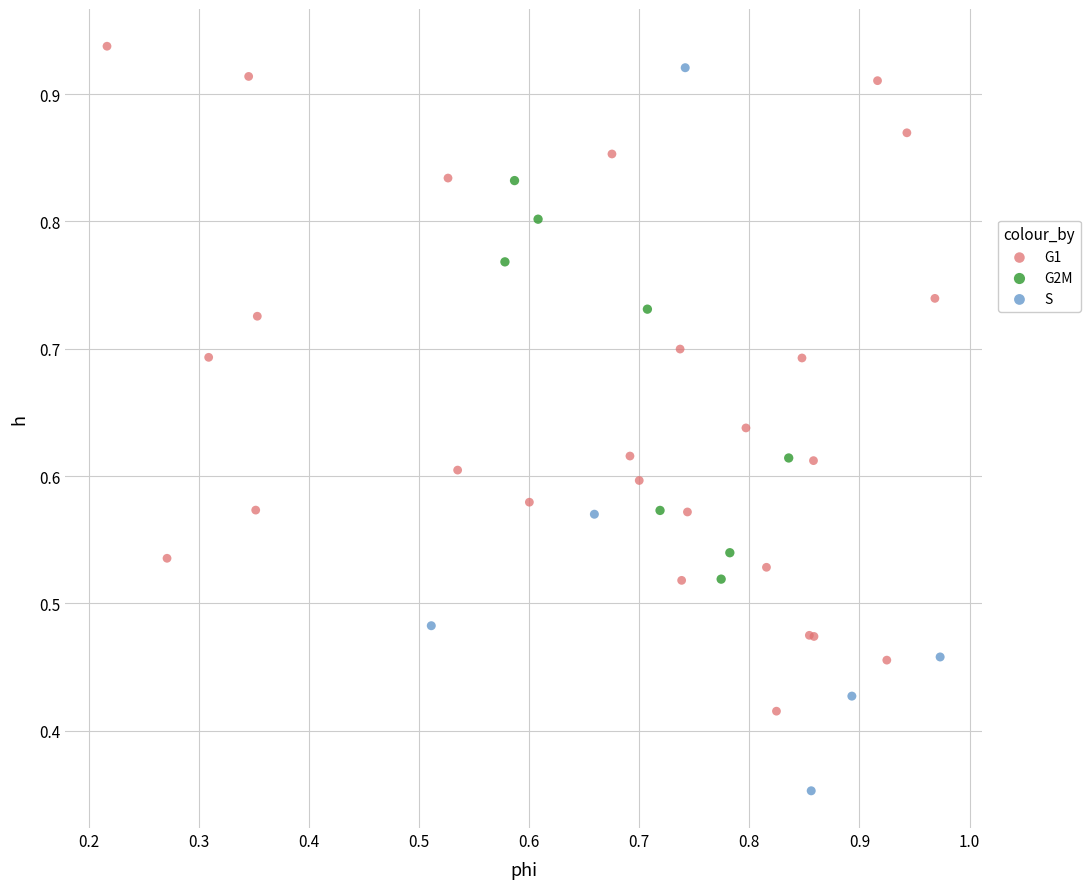

Which series contains the lowest Y value?

S